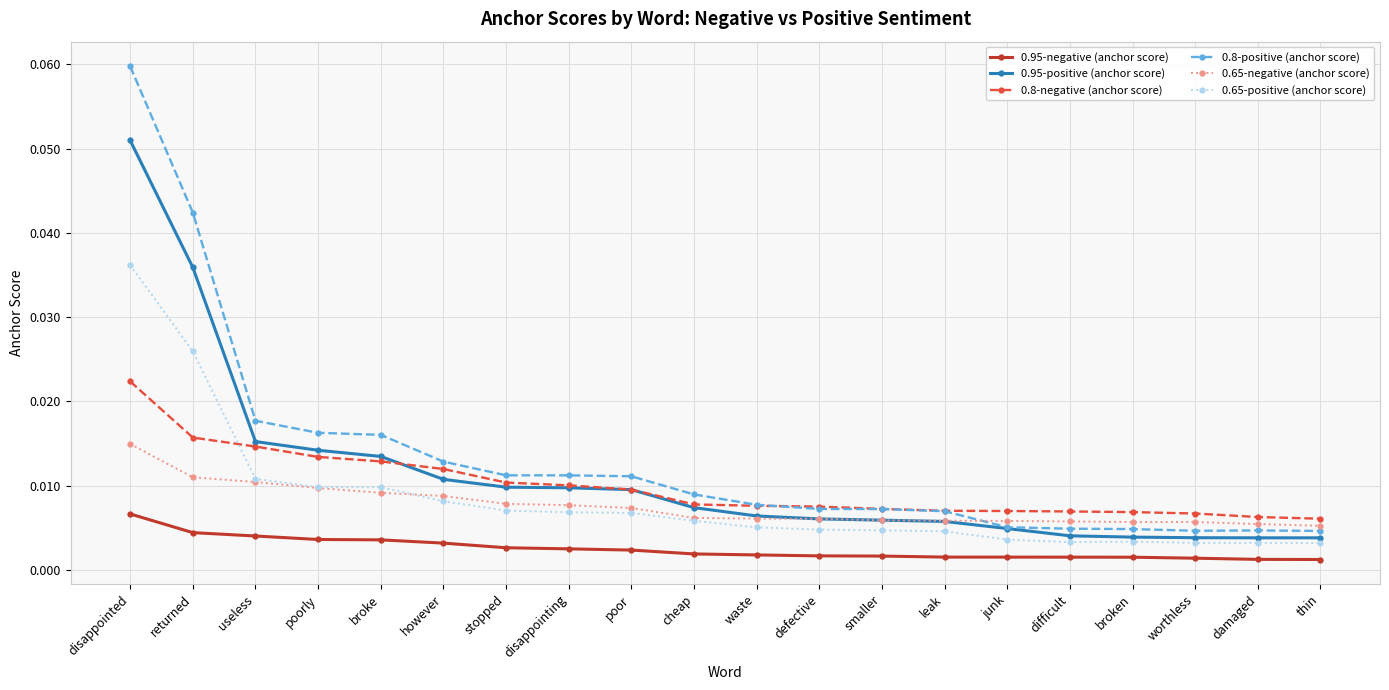

What are all the series names shown in the legend?

0.95-negative (anchor score), 0.95-positive (anchor score), 0.8-negative (anchor score), 0.8-positive (anchor score), 0.65-negative (anchor score), 0.65-positive (anchor score)